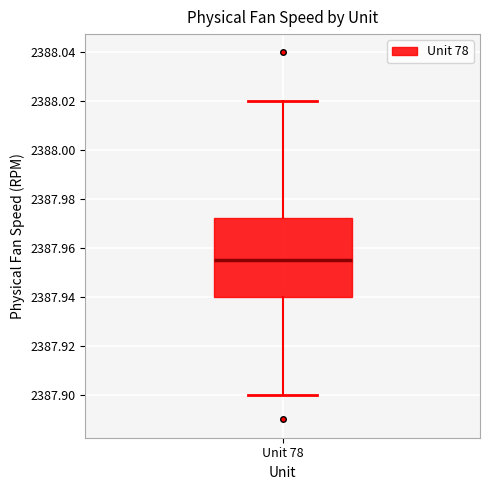

Where is the lower edge of the box for Unit 78 on the y-axis? The values are not printed on the chart, so give them approximately, as read against the axis.

2387.940